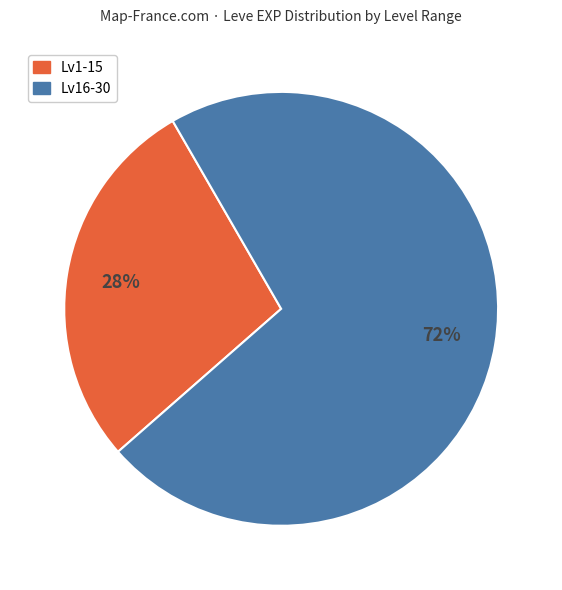

To the nearest percent, what is the difference between the largest and smallest slice percentages?

44%